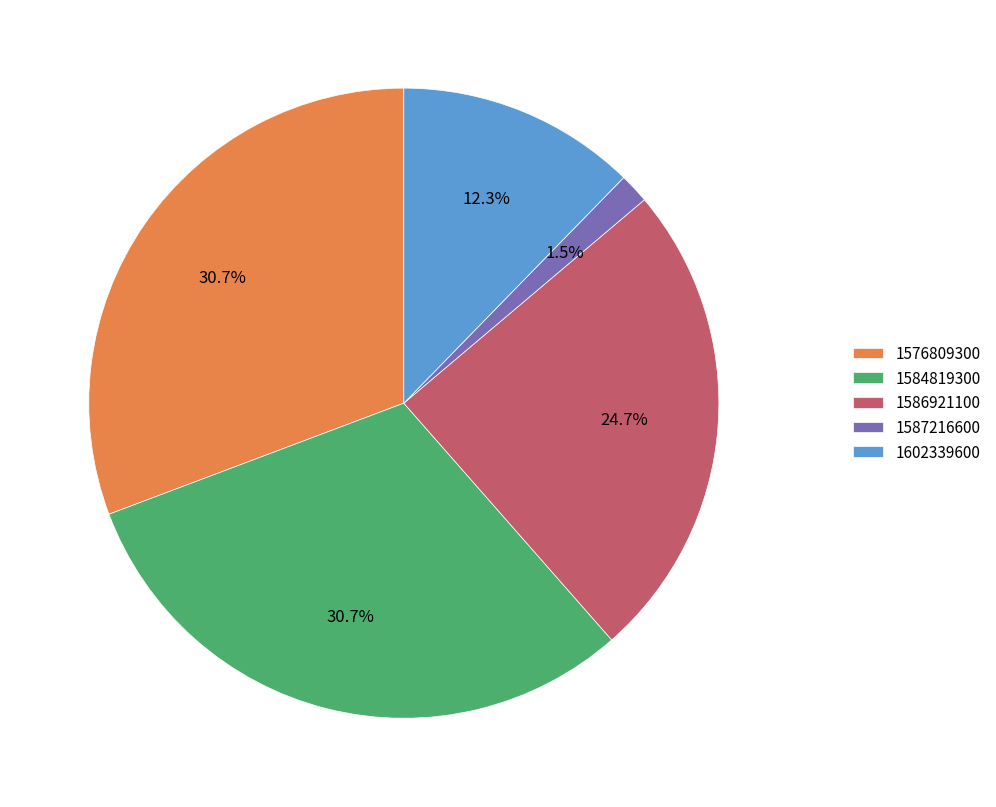

Combined, do 1602339600 and 1586921100 account for over 50%?

No